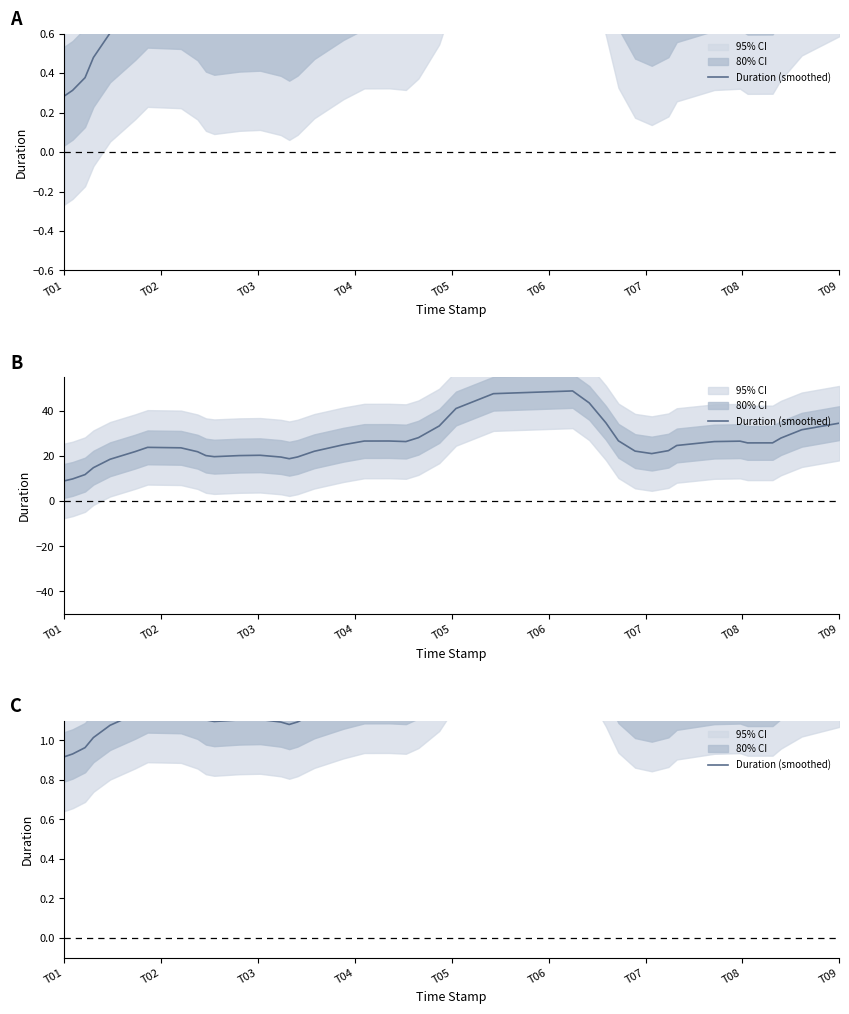

What is the difference between the second highest and second lowest values?

0.6